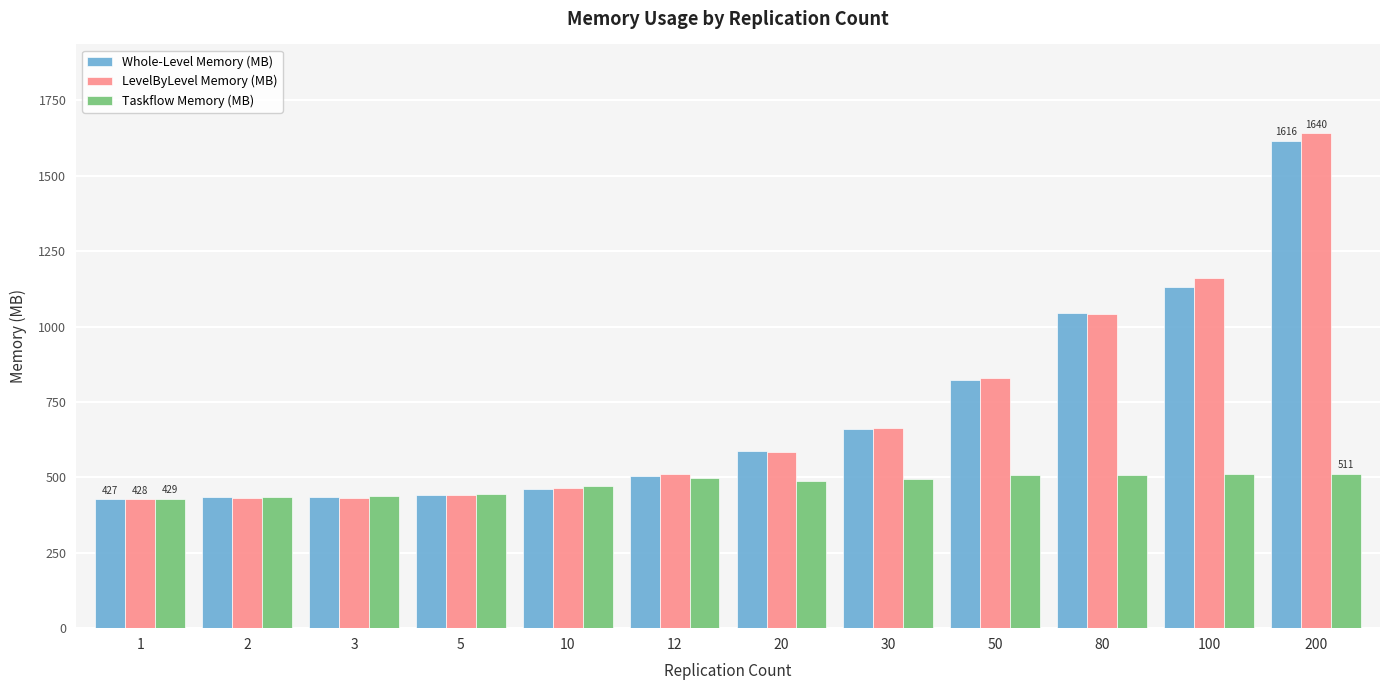

What is the sum of the Whole-Level Memory (MB) values at 3 and 2?

868.2